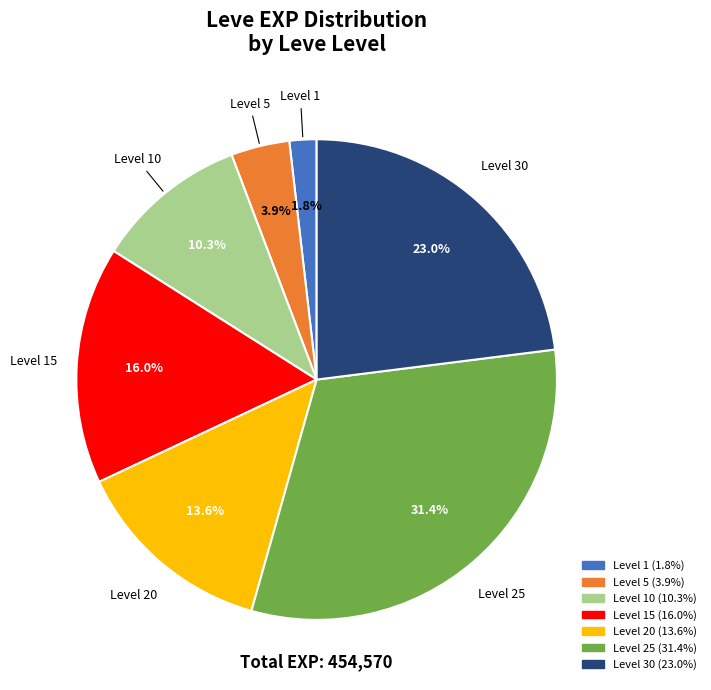

Is there any slice that represents more than half of the pie?

No